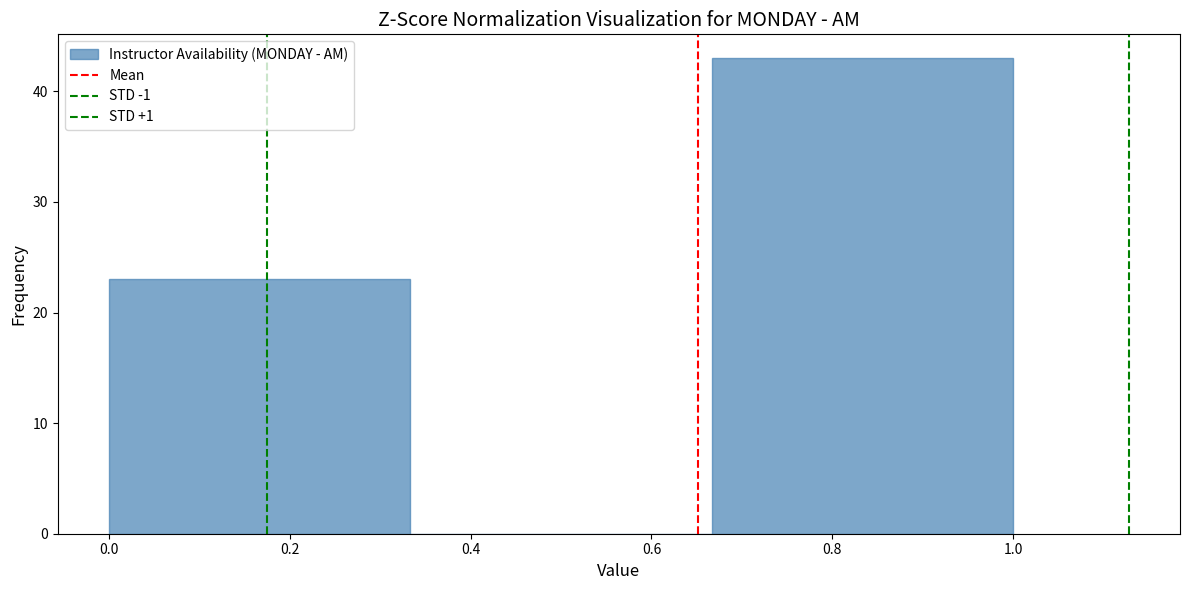

Which range on the x-axis has the tallest bar?

0.66 to 1.00